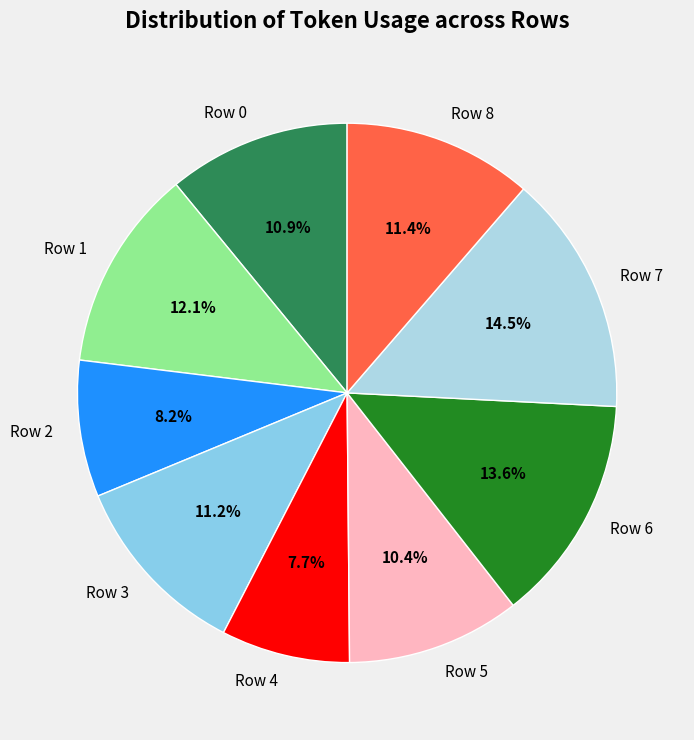

Is there a majority slice in this chart?

No